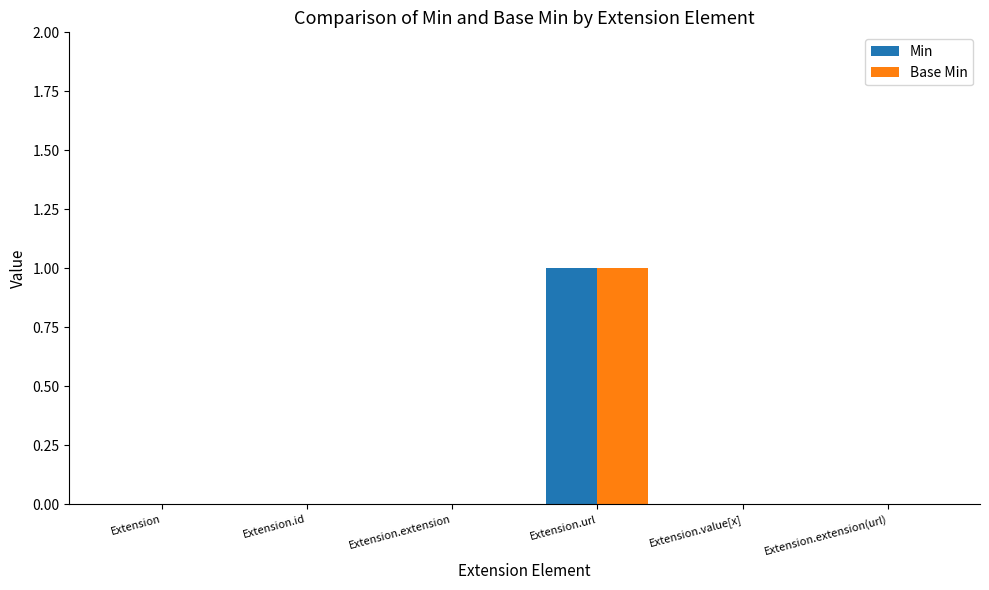

Reading left to right, what are all the values shown in this chart?

Min: 0	0	0	1	0	0
Base Min: 0	0	0	1	0	0